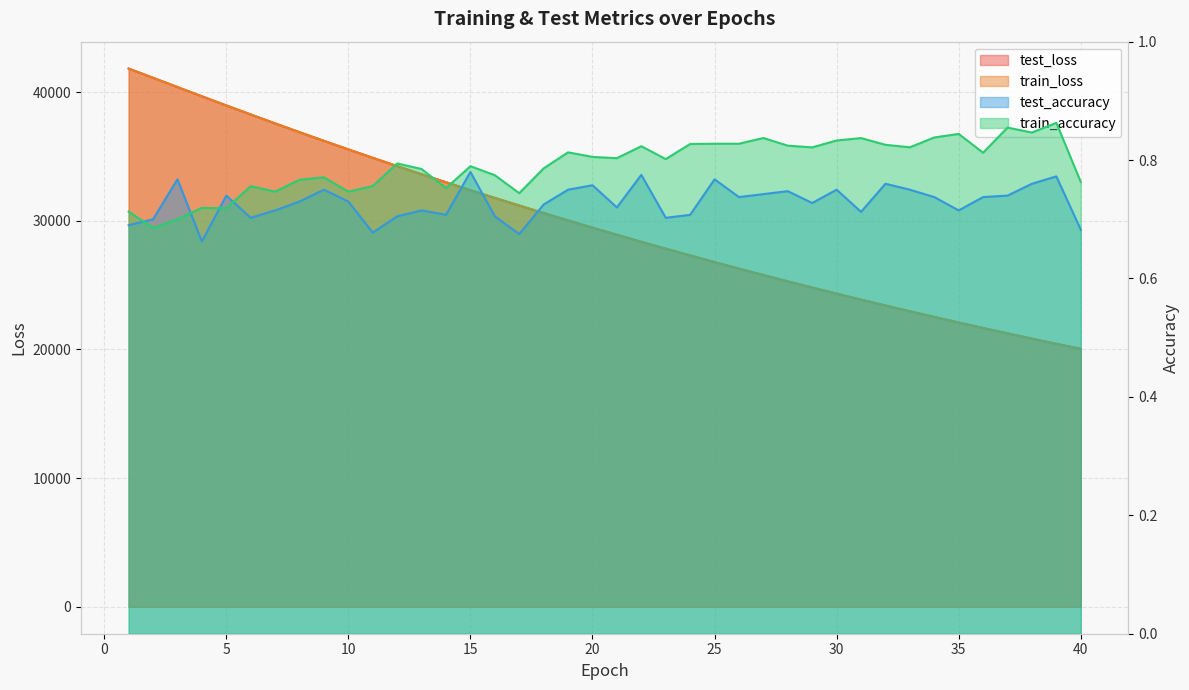

True or false: train_loss has more than 0 interior local peaks.

False